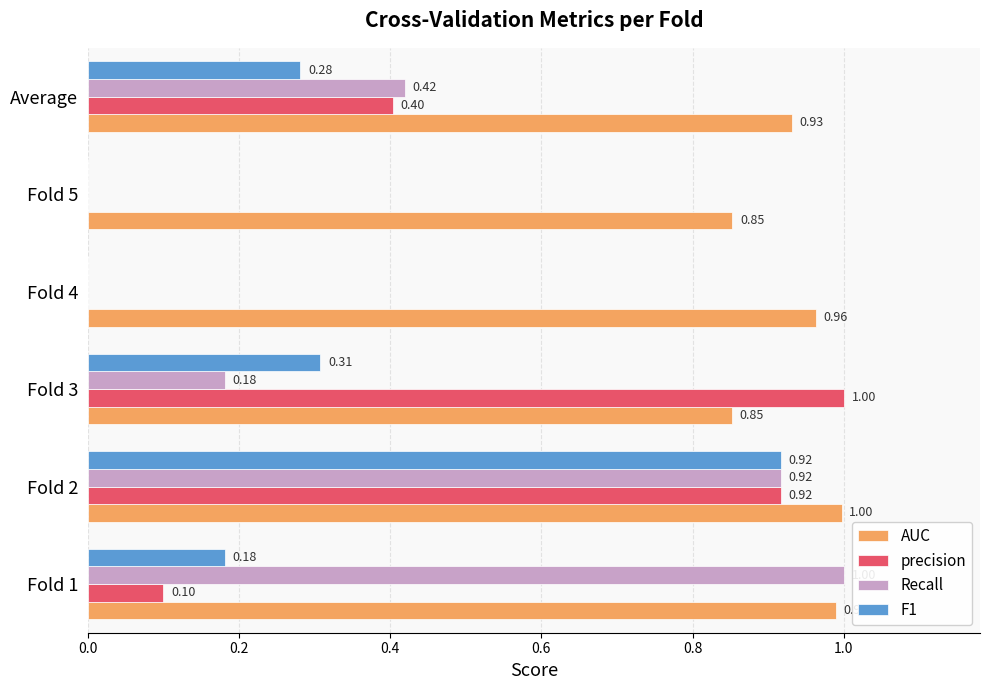

What is the sum of all precision values?

2.4